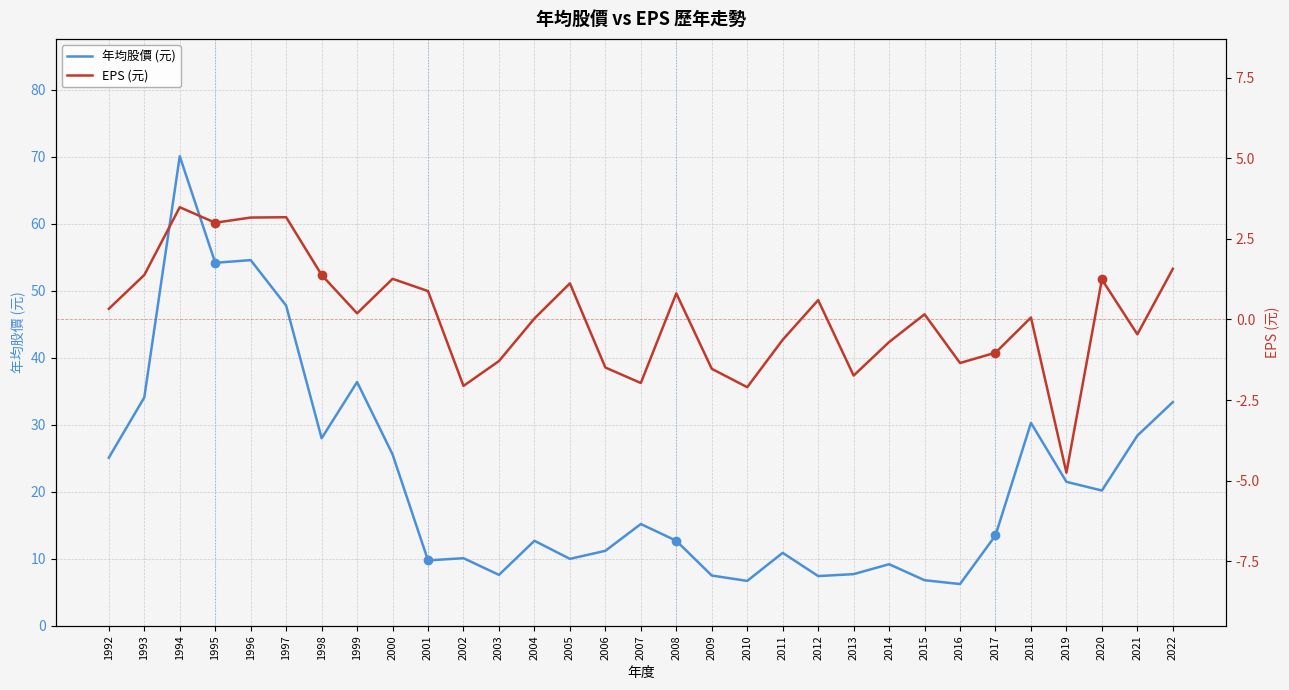

True or false: EPS (元) and 年均股價 (元) cross at least once.

False